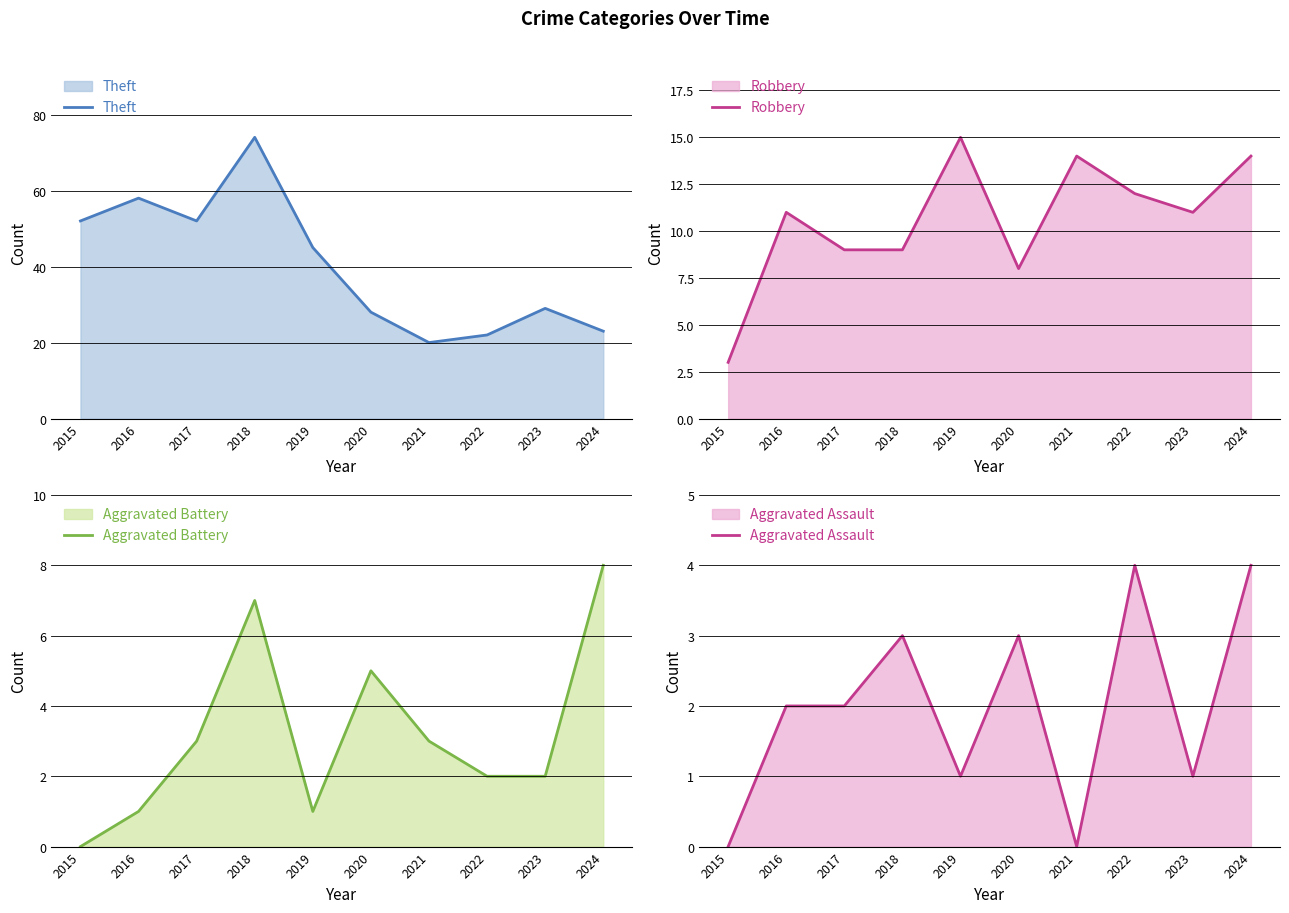

At which label does Aggravated Assault first exceed 2?

2018